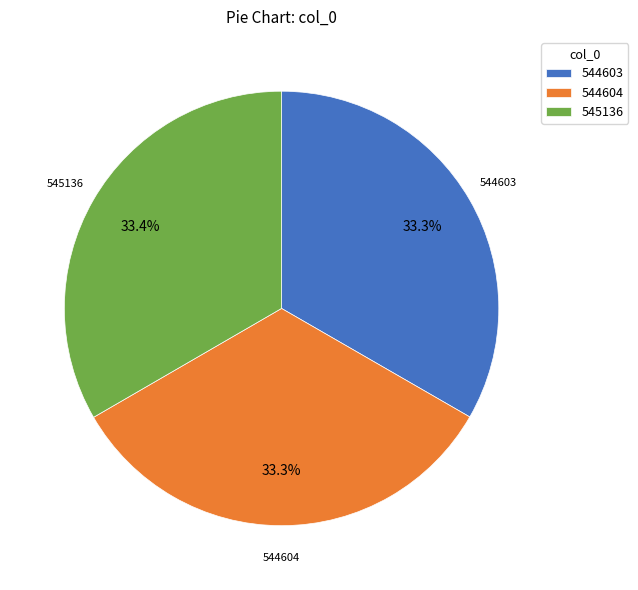

Do 544603 and 545136 together represent more than half of the pie?

Yes